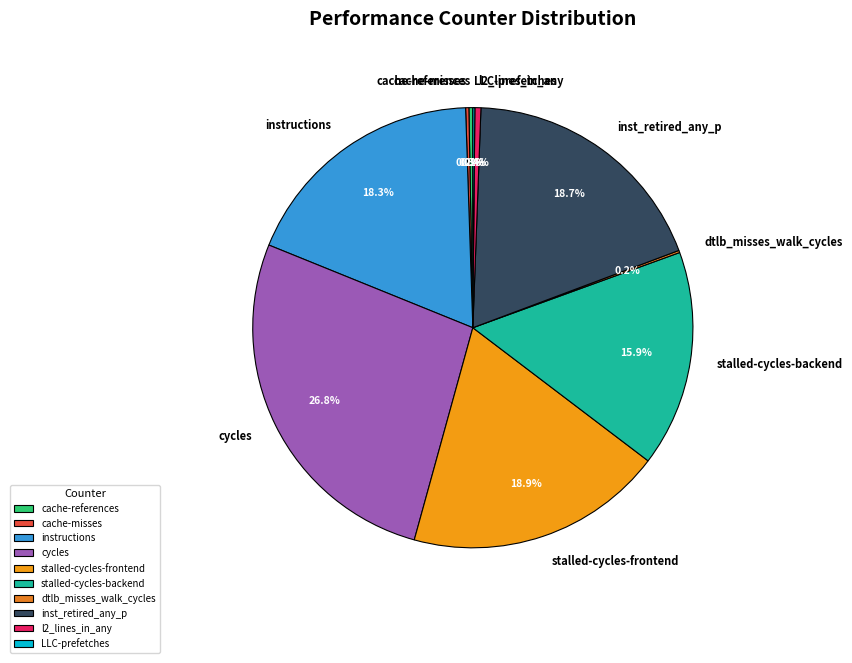

Which category has the biggest portion of the pie?

cycles